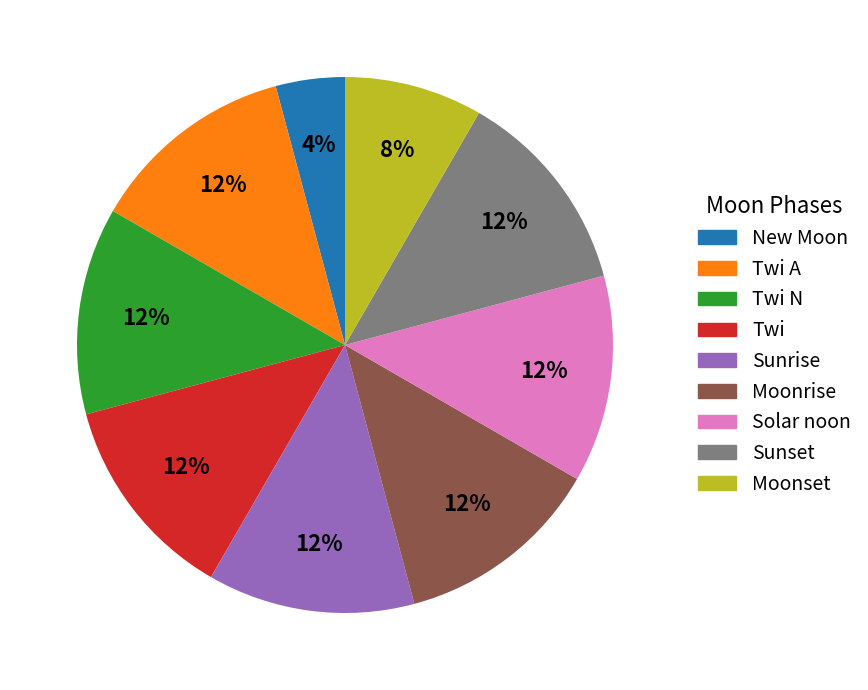

To the nearest percent, what is the average slice percentage?

11%